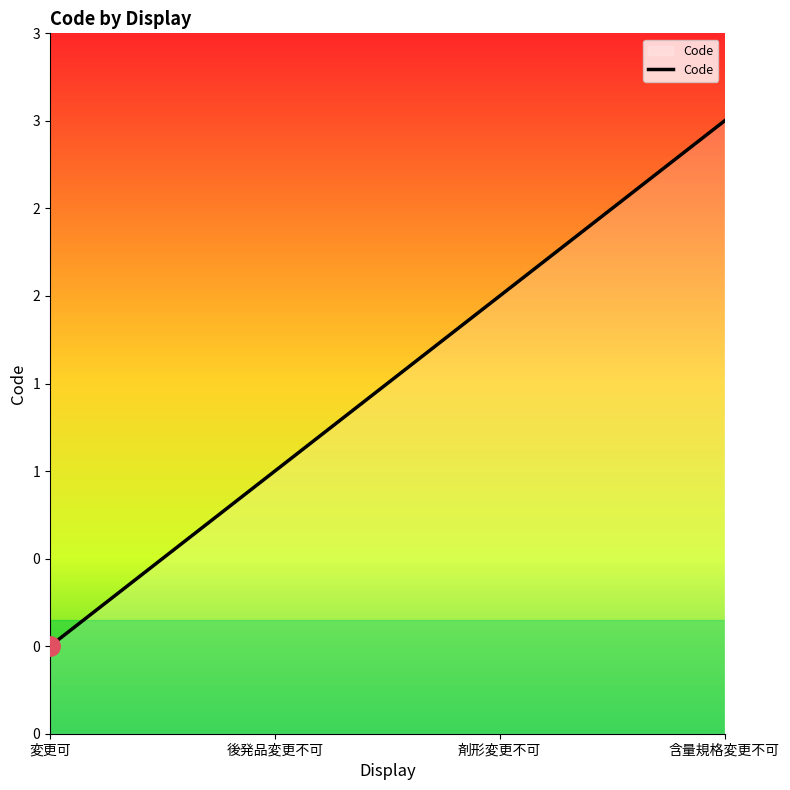

Is it true that the value at 剤形変更不可 is 2?

True